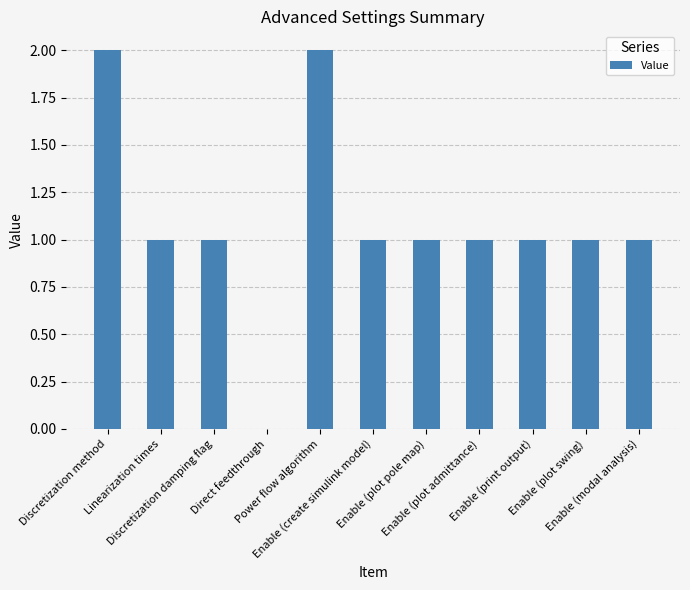

Where does the data first go above 1?

Discretization method